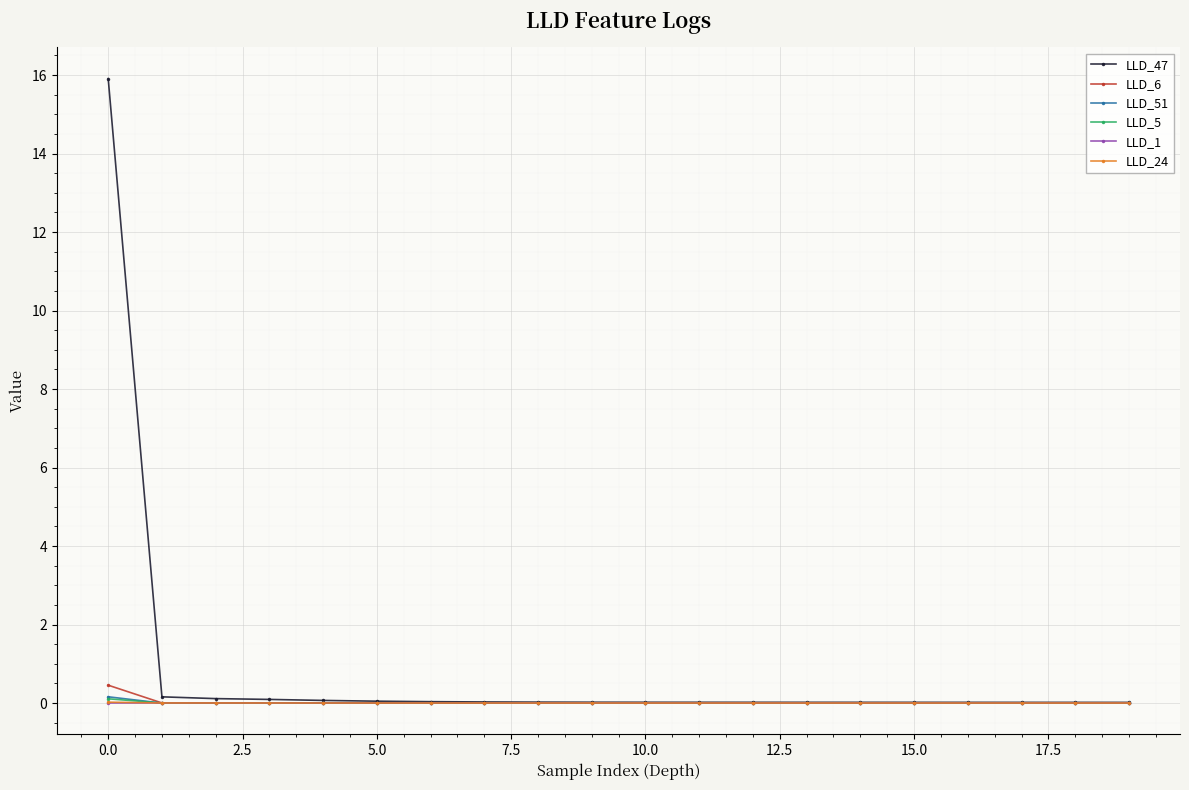

Which series has the largest total across all categories?

LLD_47